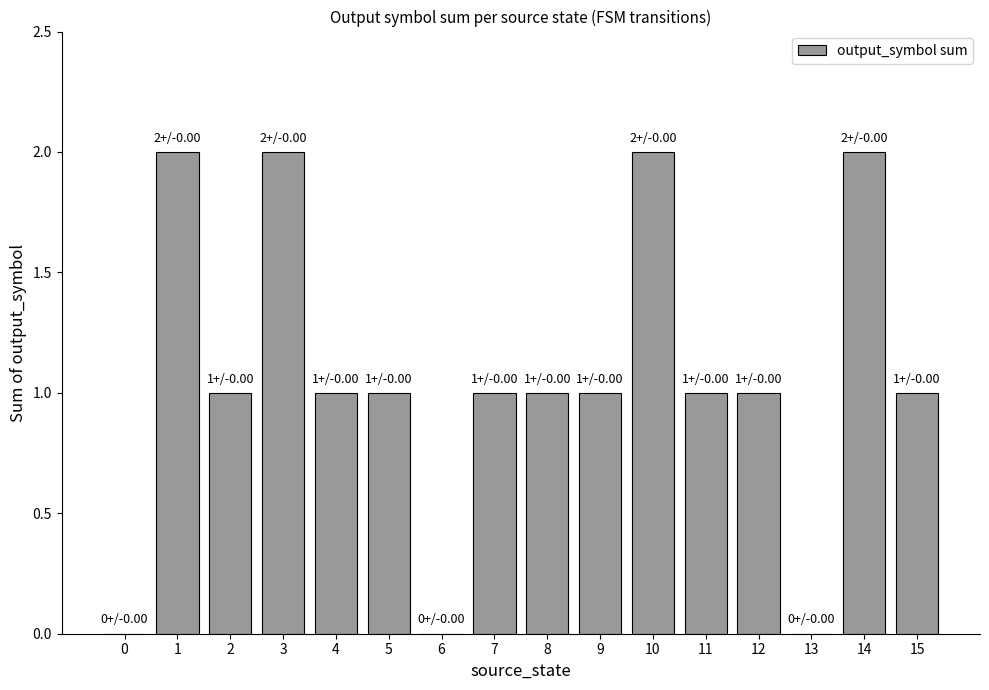

What is the sum of the values at 3 and 10?

4